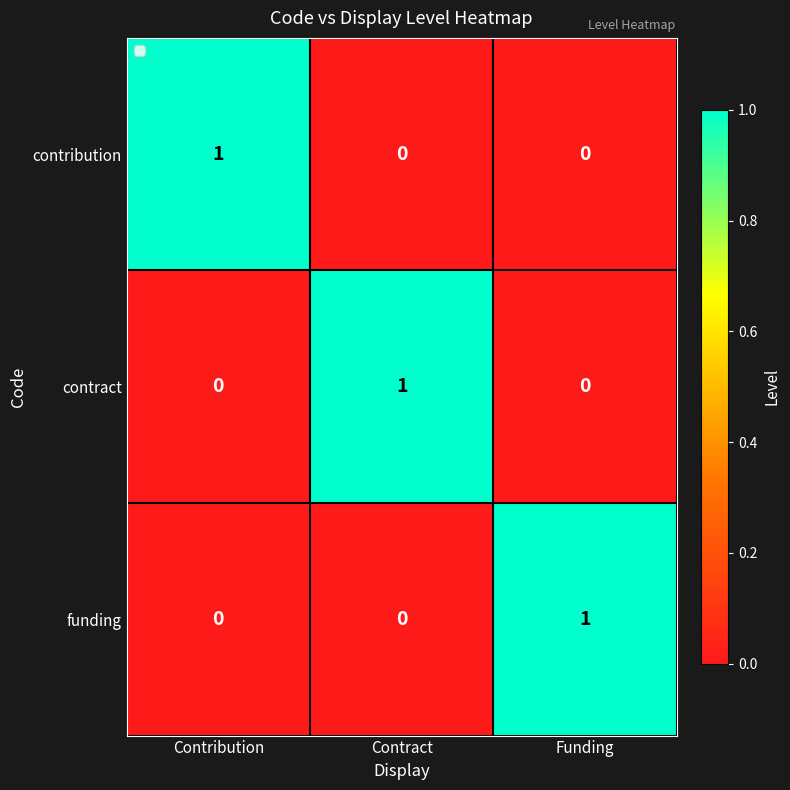

Reading left to right, extract all data points from this chart.

contribution: Contribution=1	Contract=0	Funding=0
contract: Contribution=0	Contract=1	Funding=0
funding: Contribution=0	Contract=0	Funding=1